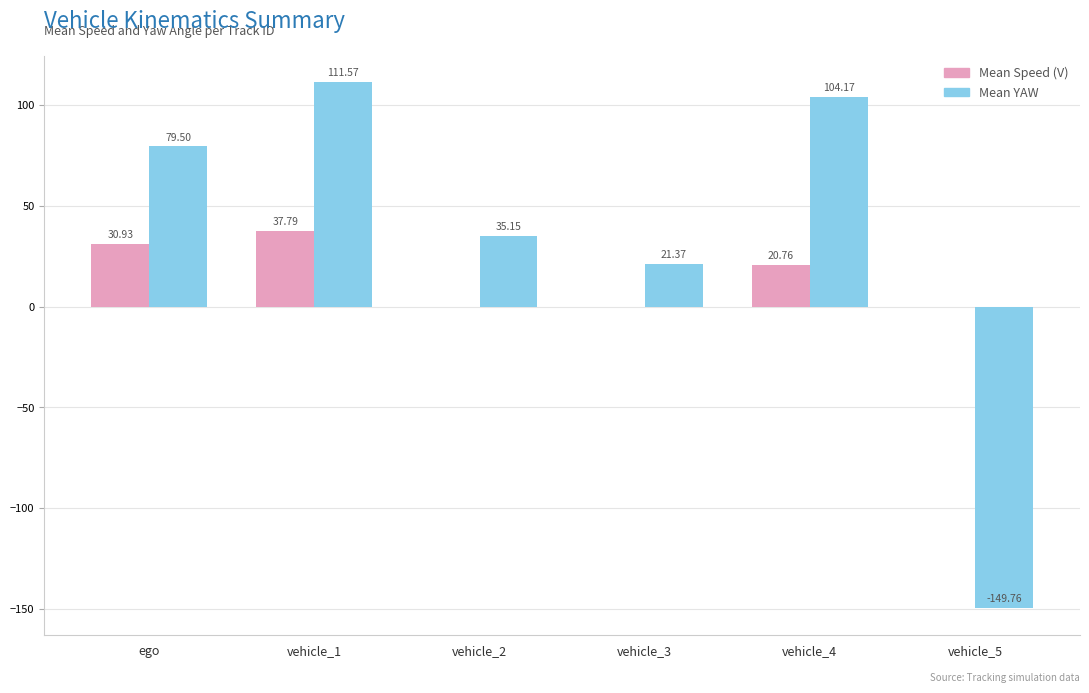

What is the total value across all series at vehicle_5?

-149.8